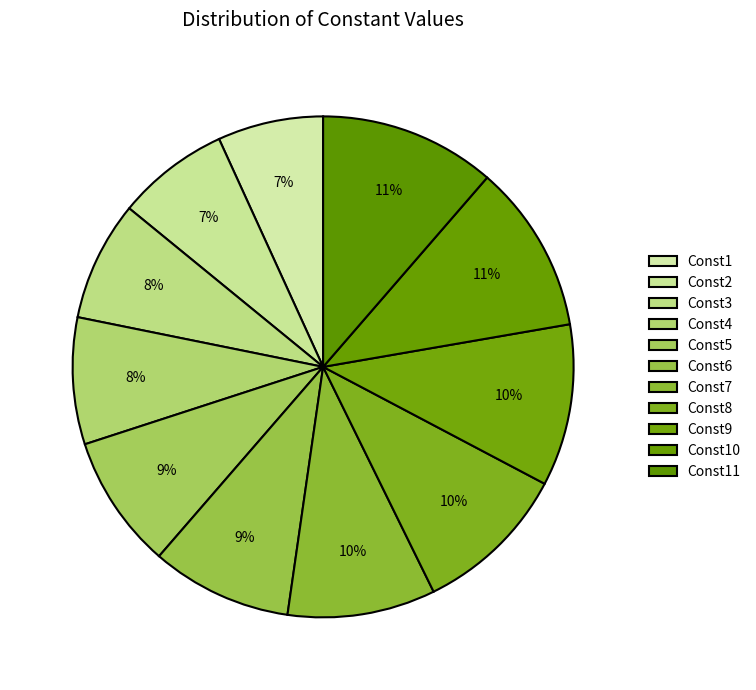

Count the number of slices in the pie.

11